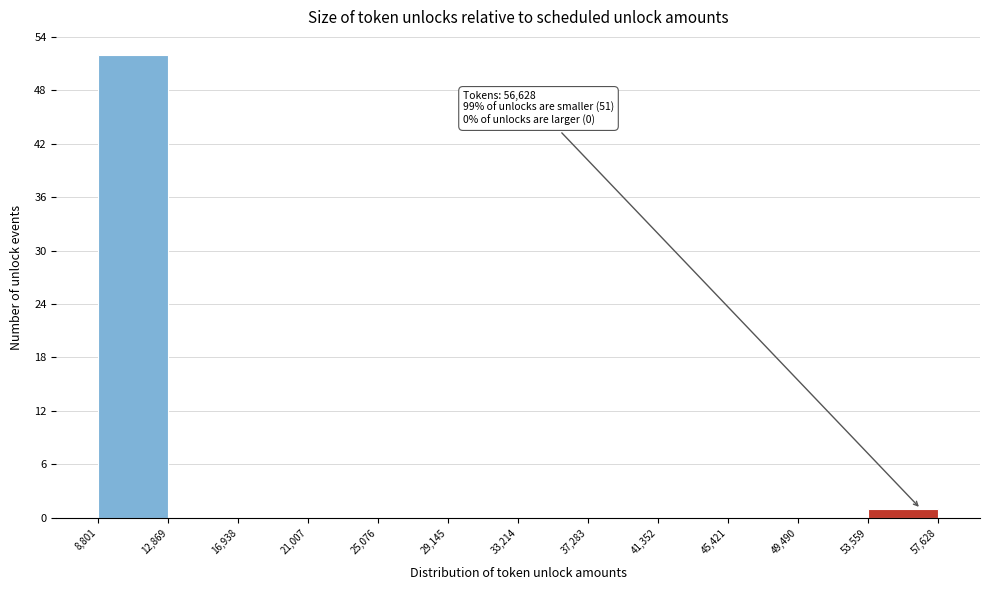

Over which range of the x-axis is the bar tallest?

8,801 to 12,869